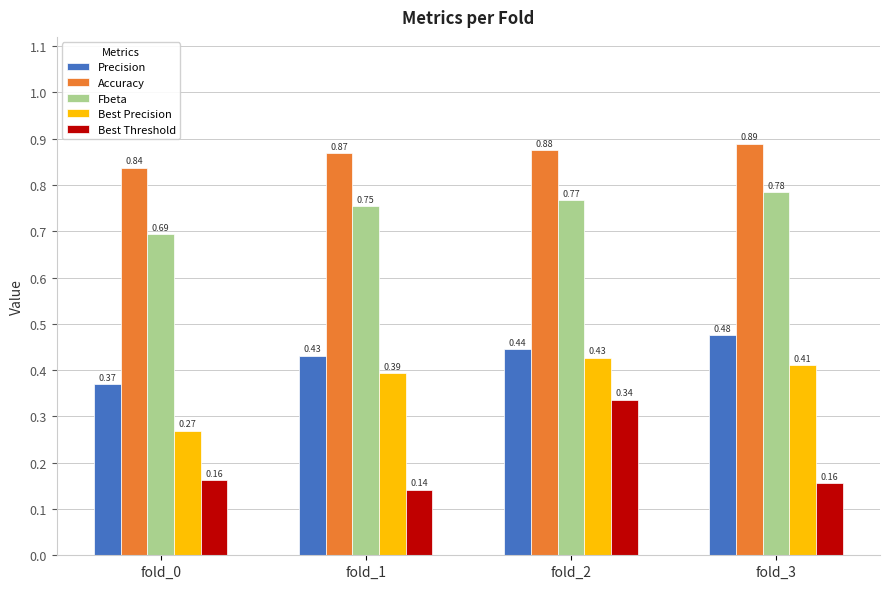

At which label is Best Precision closest to 0?

fold_0